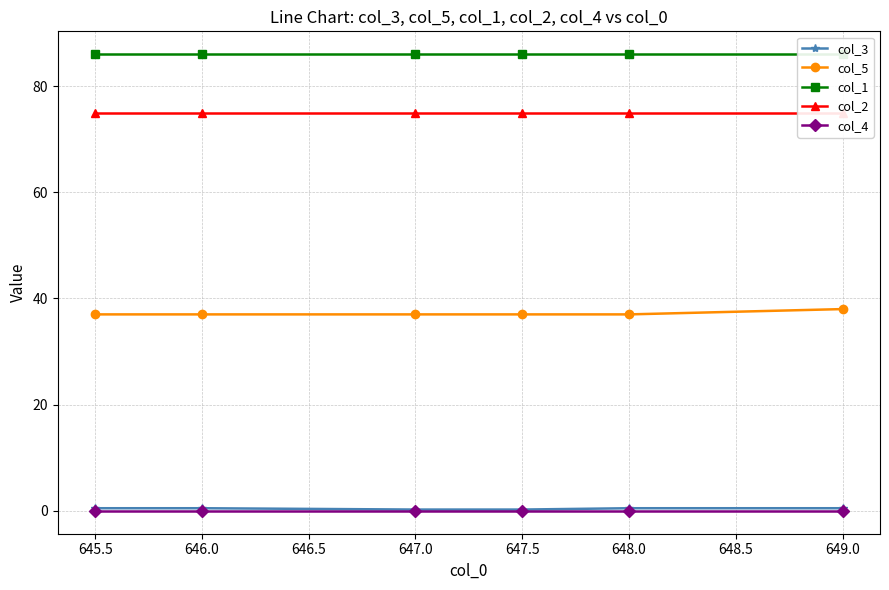

Is it true that col_5 equals 25.3 at 645.5?

False